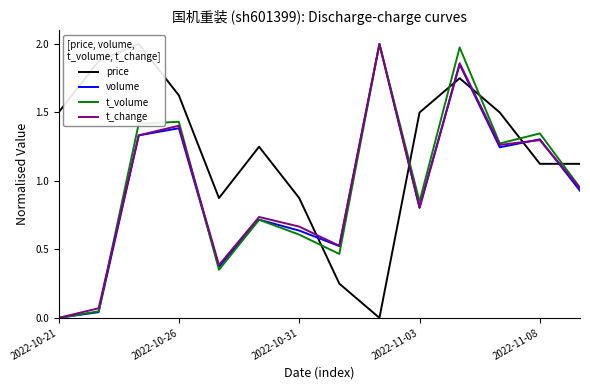

What is the difference between the price values at 5 and 7?

1.0